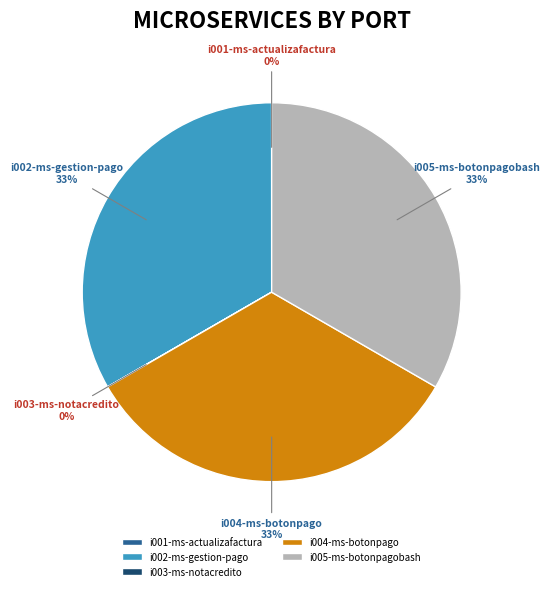

To the nearest percent, what percentage of the pie is i004-ms-botonpago?

33%